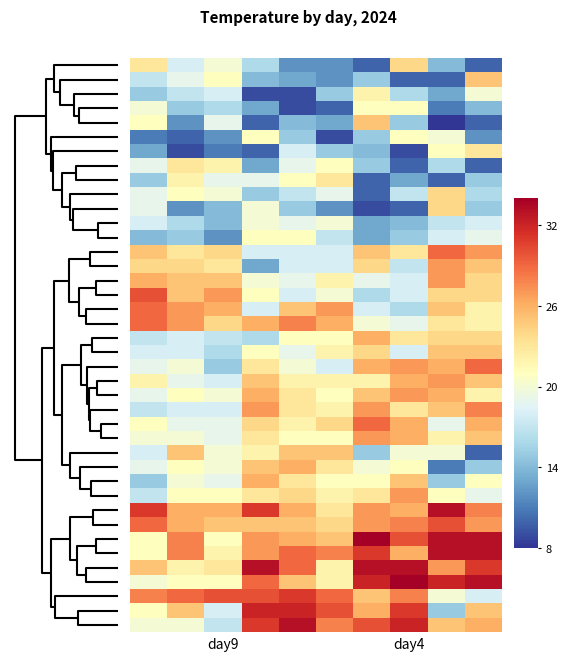

At how many categories does at least one series exceed 11?

10